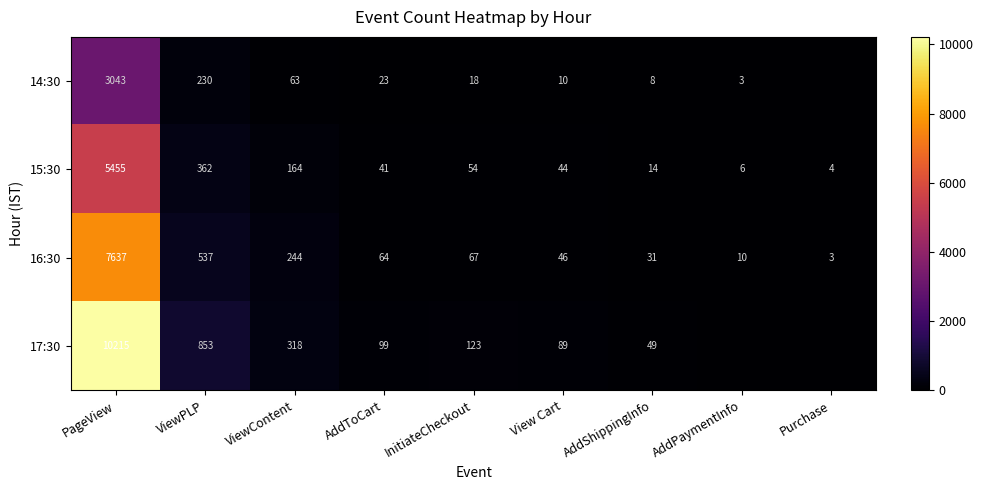

Is the value of 16:30 at InitiateCheckout greater than the value of 17:30 at AddShippingInfo?

Yes